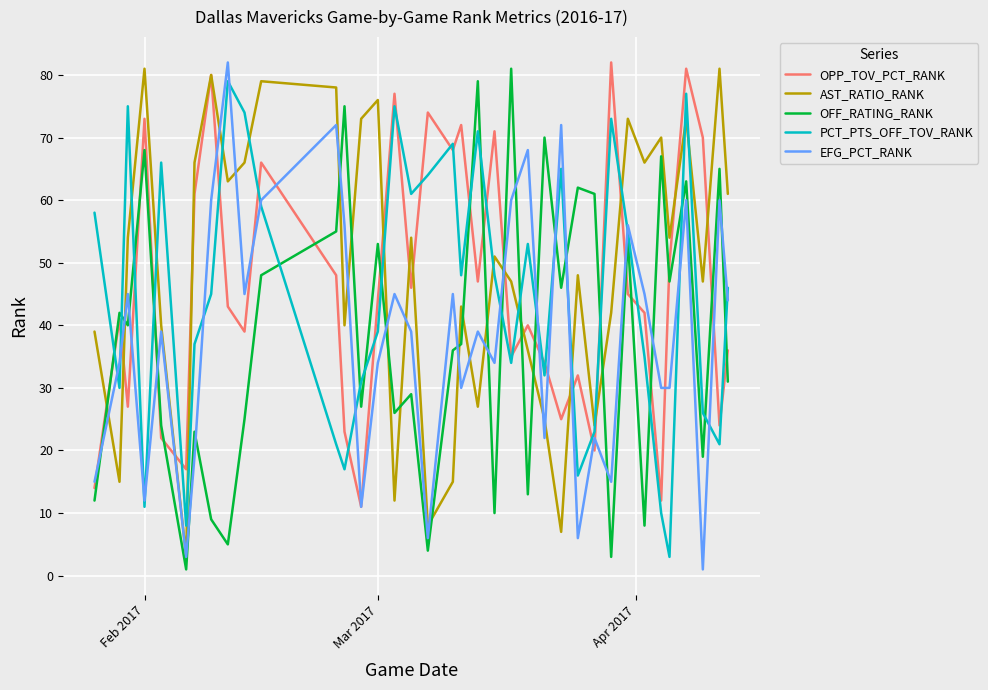

At which label does AST_RATIO_RANK first exceed 51?

Feb 2017